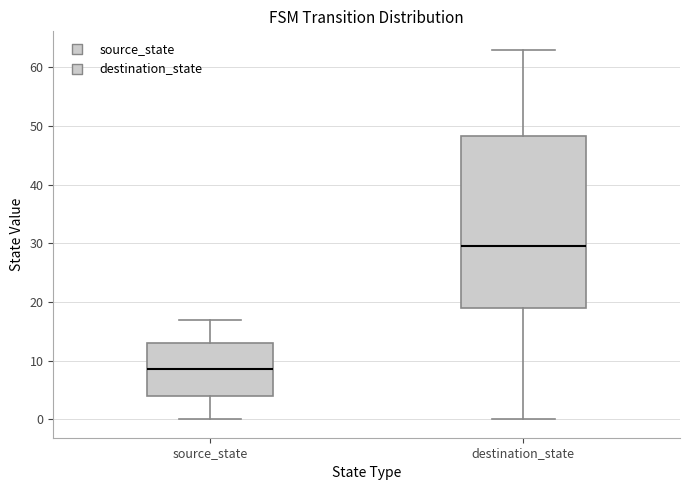

Reading left to right, transcribe this box plot: for each box, give where its median line is, the range the box spans, and where its two whiskers end, as read against the y-axis. The values are not printed on the chart, so give them approximately, as read against the axis.

source_state: median 9, box 4 to 13, whiskers 0 to 17
destination_state: median 30, box 19 to 48, whiskers 0 to 63